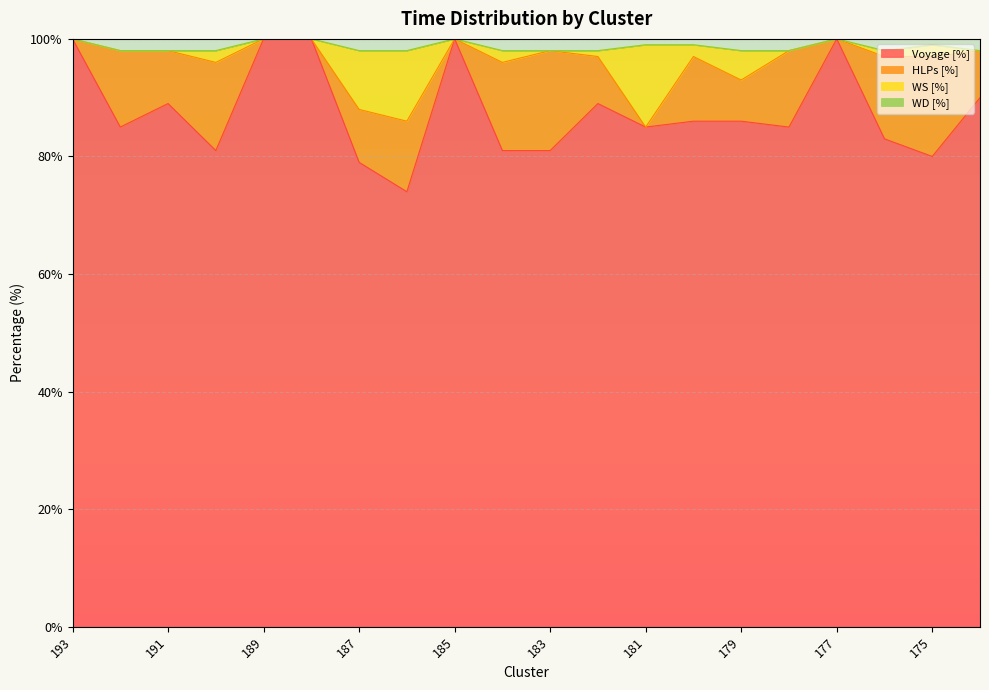

What is the smallest value displayed?

74